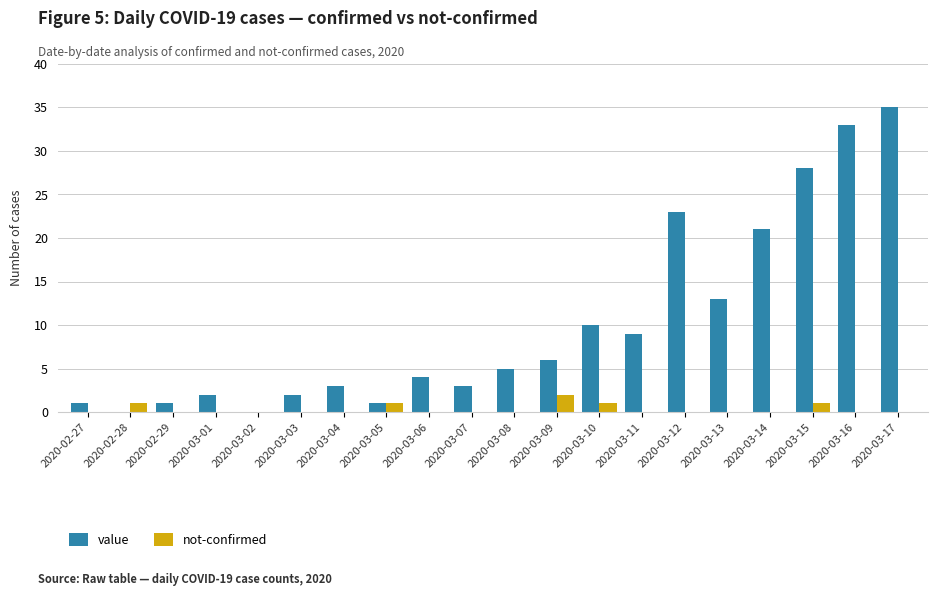

The value series shows 23 at 2020-03-12. True or false?

True